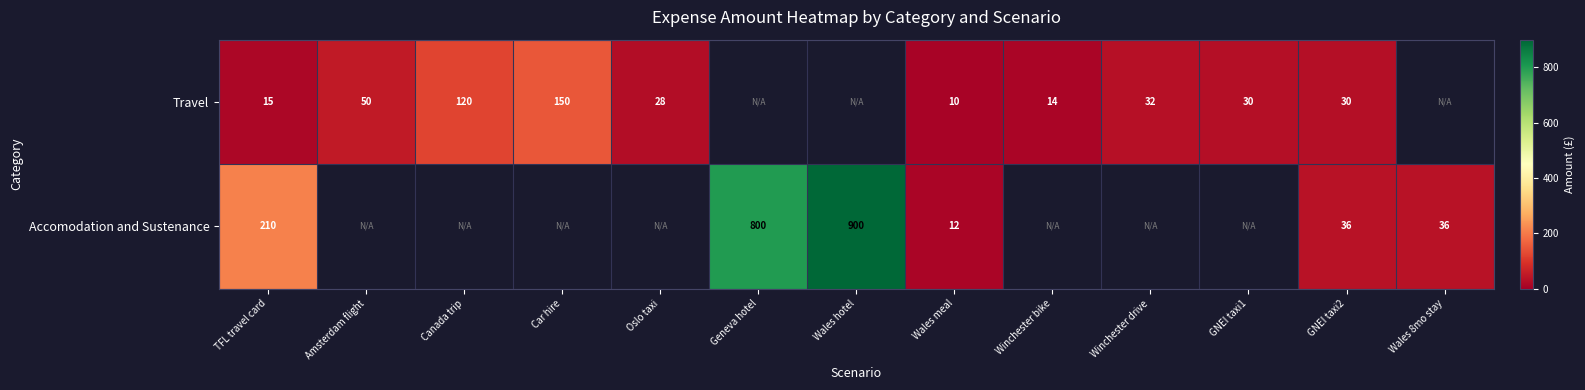

At which category does the chart reach its peak across all series?

Wales hotel